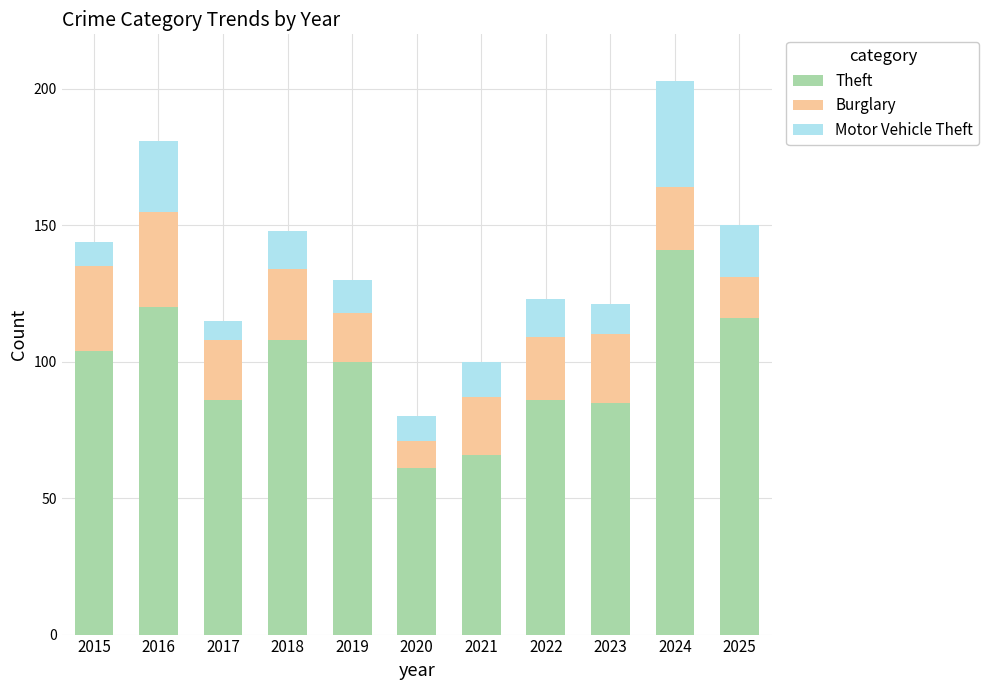

Does the chart contain stacked bars?

Yes